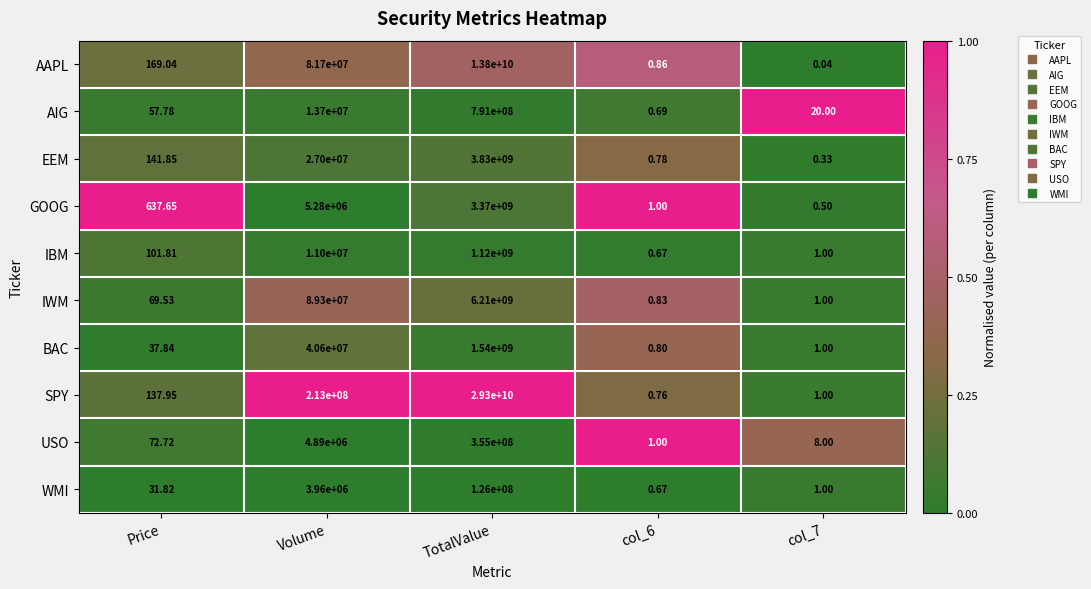

Between Price and TotalValue, which series saw the biggest shift?

SPY